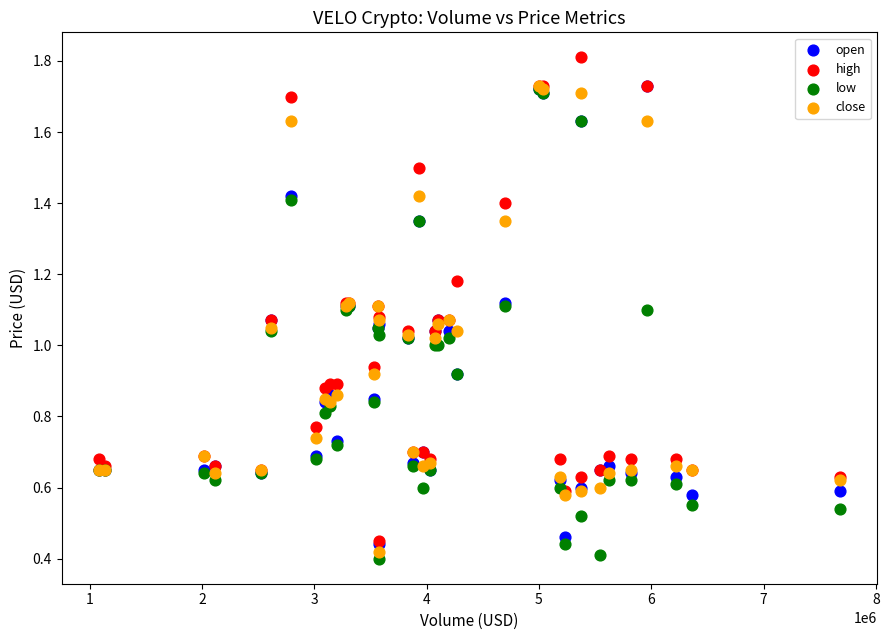

What are all the series names shown in the legend?

open, high, low, close